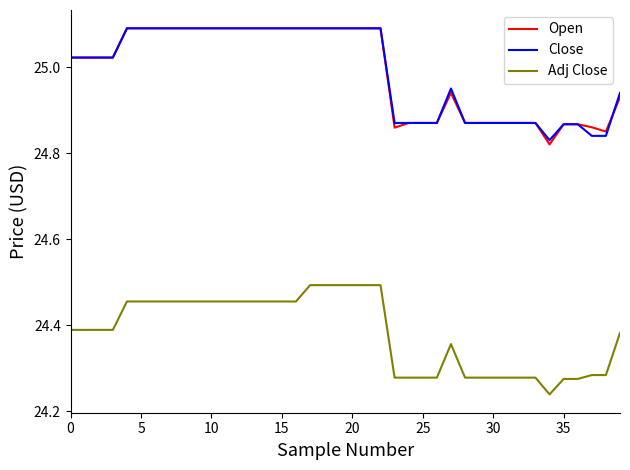

True or false: Close and Adj Close intersect in this chart.

False